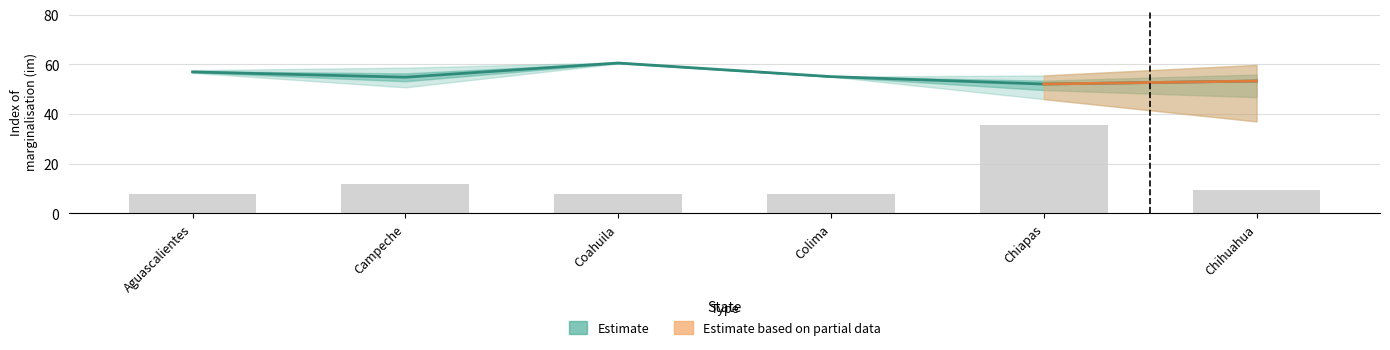

What is the sum of all values?

332.6